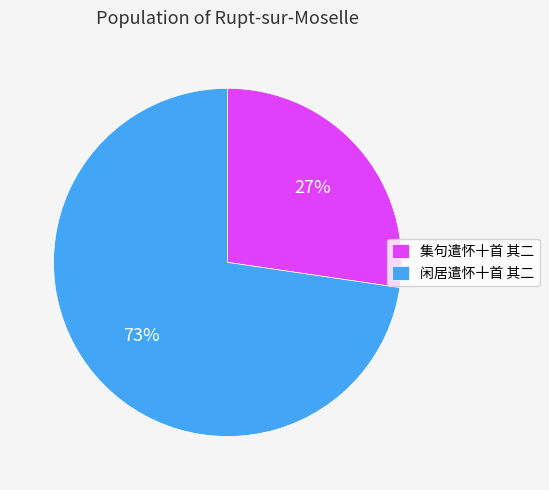

Between 闲居遣怀十首 其二 and 集句遣怀十首 其二, which is larger?

闲居遣怀十首 其二